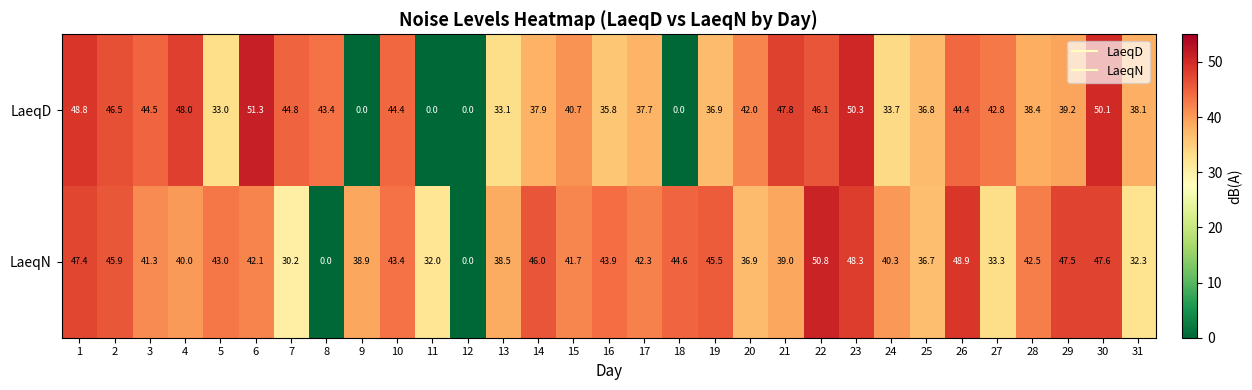

Rank the series by their average value, from lowest to highest.

LaeqD, LaeqN